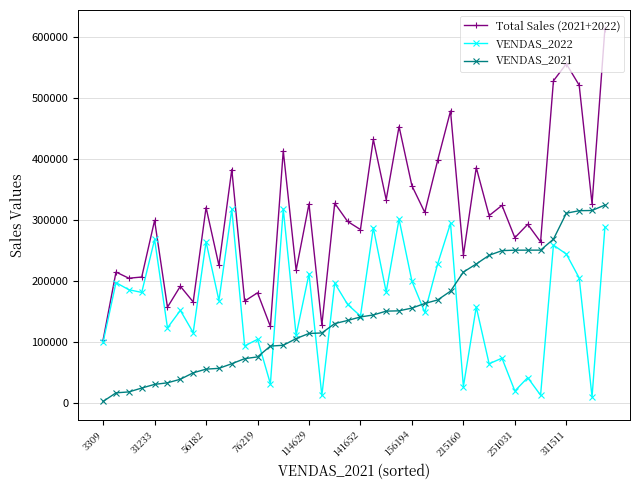

Rank the series by their maximum value, from lowest to highest.

VENDAS_2022, VENDAS_2021, Total Sales (2021+2022)